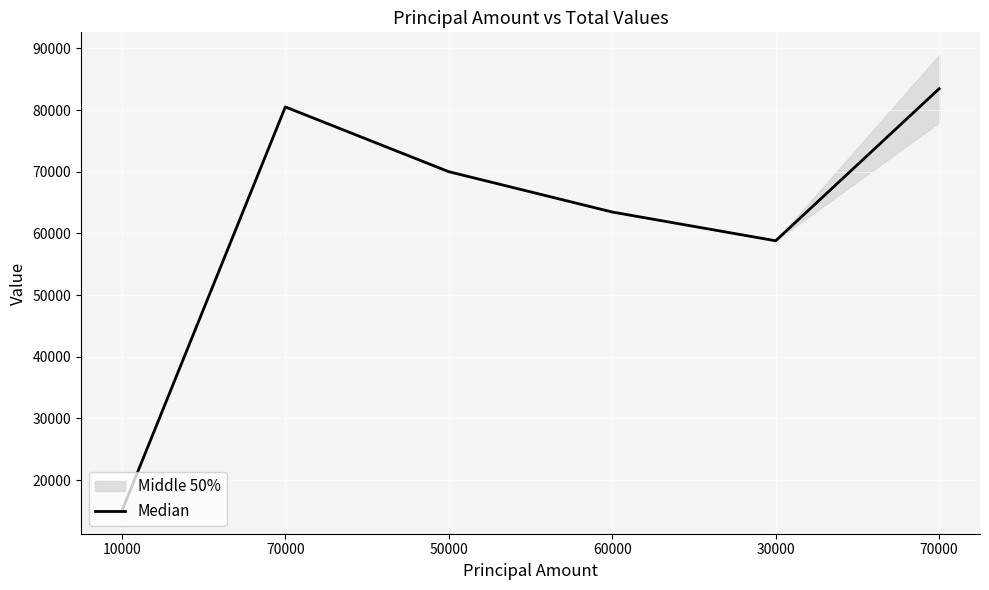

How many data points are less than 70000?

3